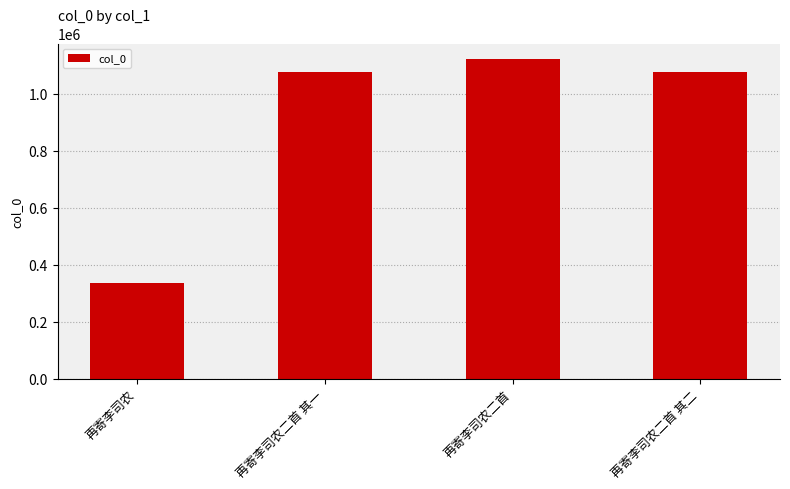

What is the value of the 4th bar from the left?

1075766